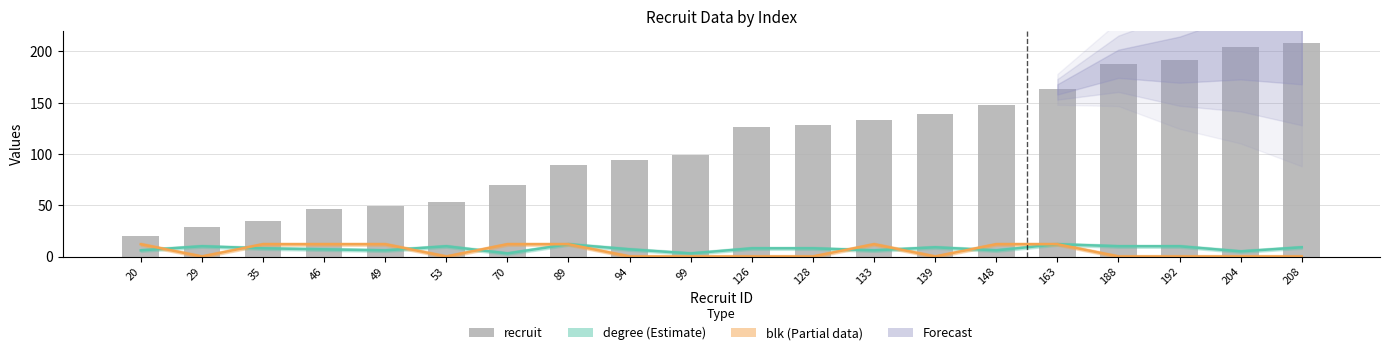

What is the maximum value shown in the chart?

208